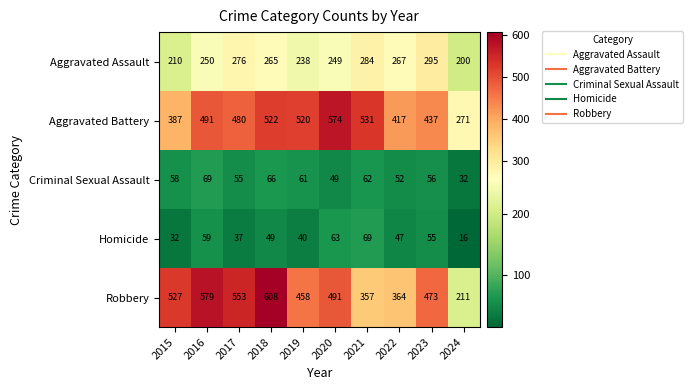

At which category does the chart reach its peak across all series?

2018